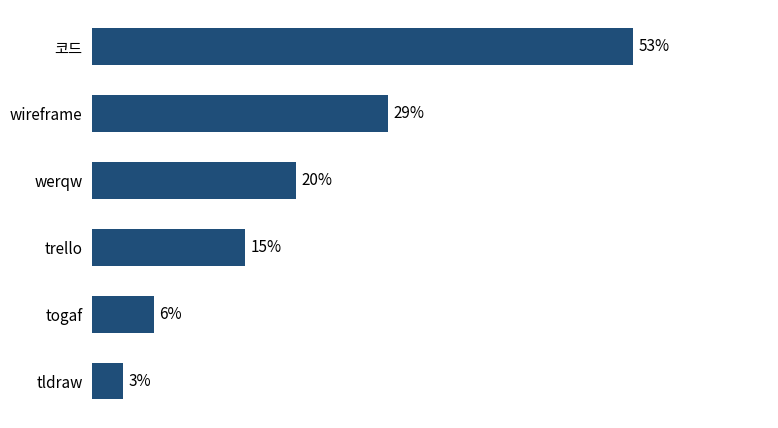

Between trello and werqw, which is larger?

werqw